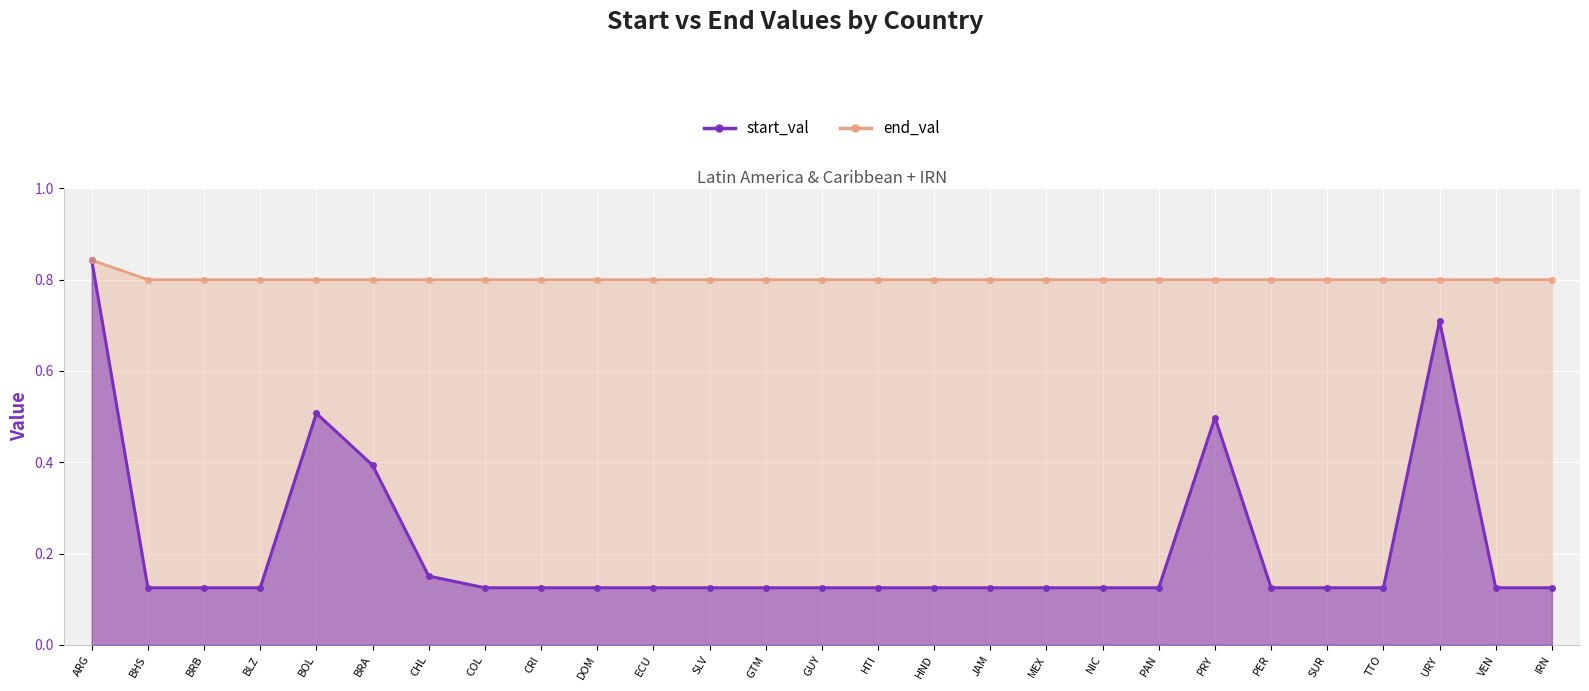

At how many categories does at least one series exceed 0?

27